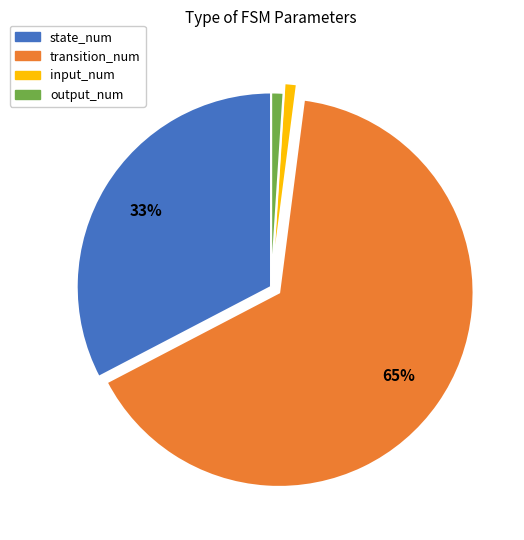

Does any single category account for the majority?

Yes